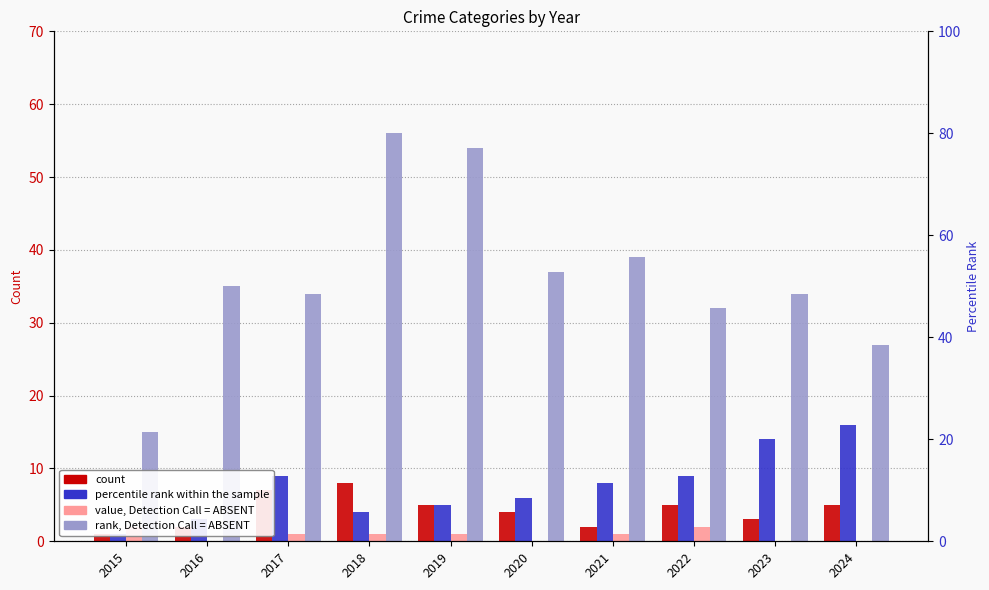

Rank the series at 2024 from lowest to highest value.

Criminal Sexual Assault, Aggravated Assault, Aggravated Battery, Robbery